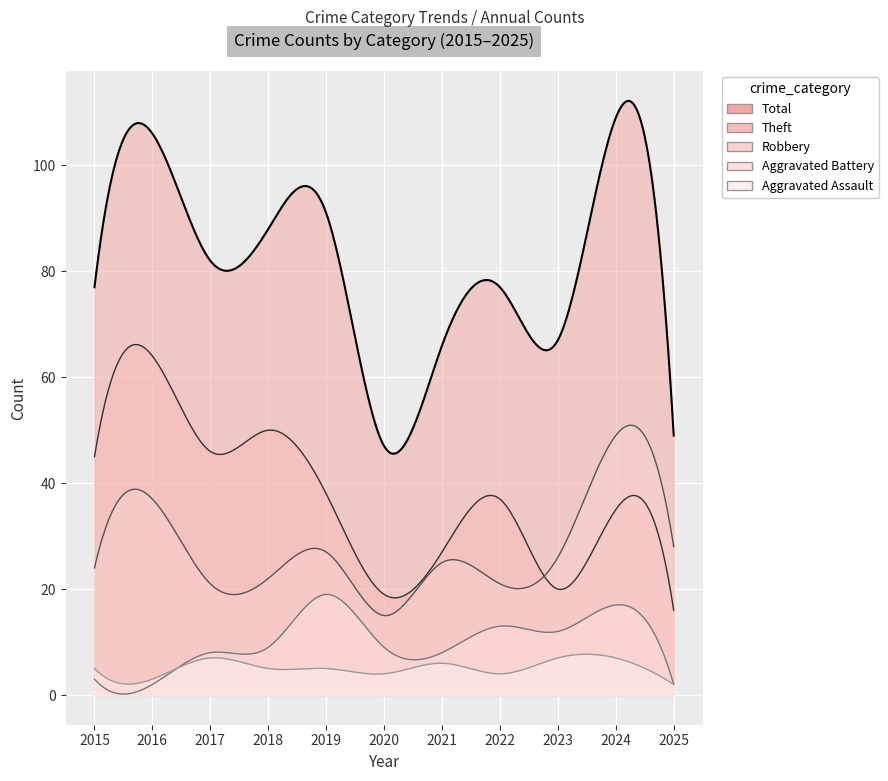

Where does the Robbery series first go above 25?

2016